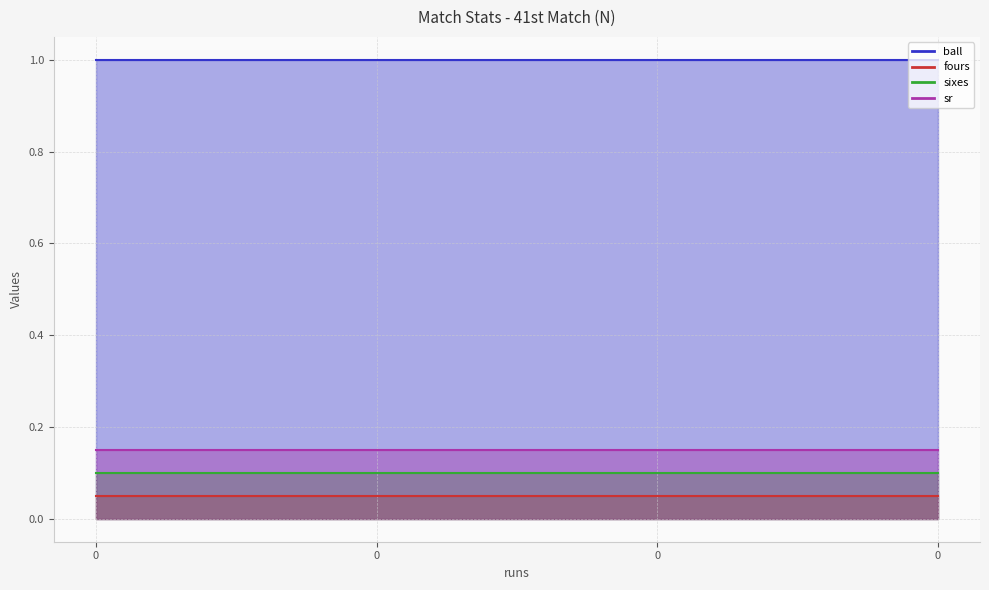

Reading left to right, transcribe all the data shown in this chart.

ball: 1	1	1	1
fours: 0	0	0	0
sixes: 0	0	0	0
sr: 0	0	0	0